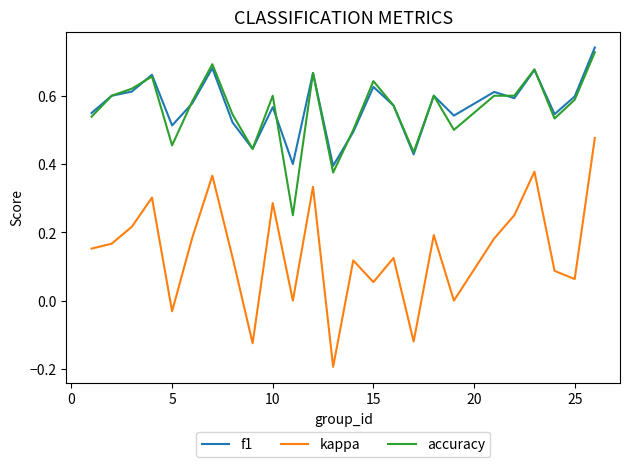

True or false: f1 and kappa intersect in this chart.

False